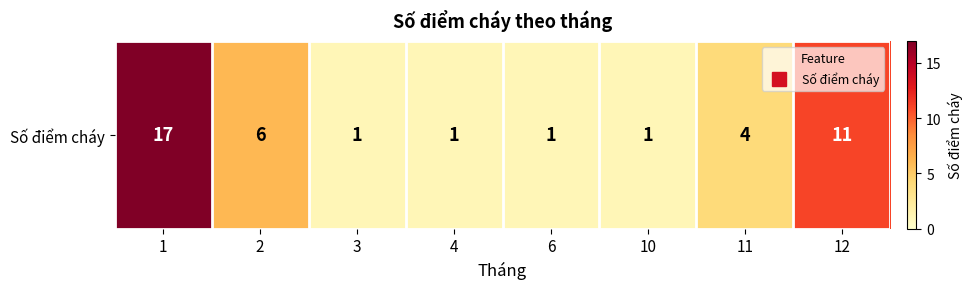

What is the maximum value shown in the chart?

17